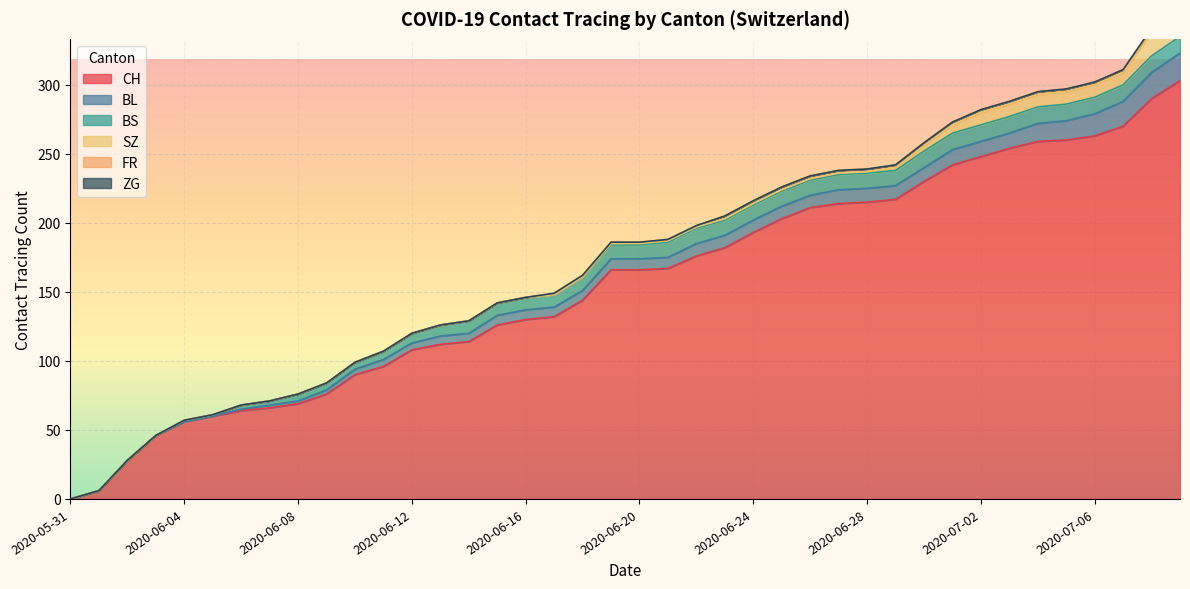

What is the value of the CH point at the 3rd from the left?

28